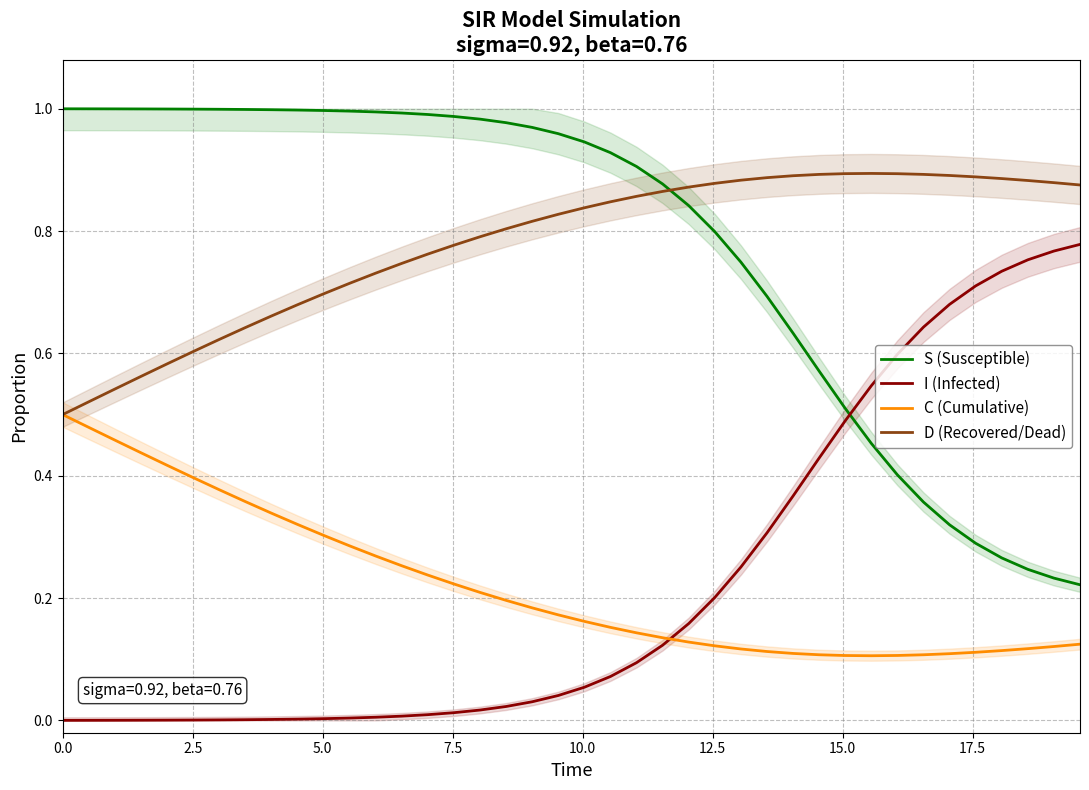

Count the number of data series in this chart.

4